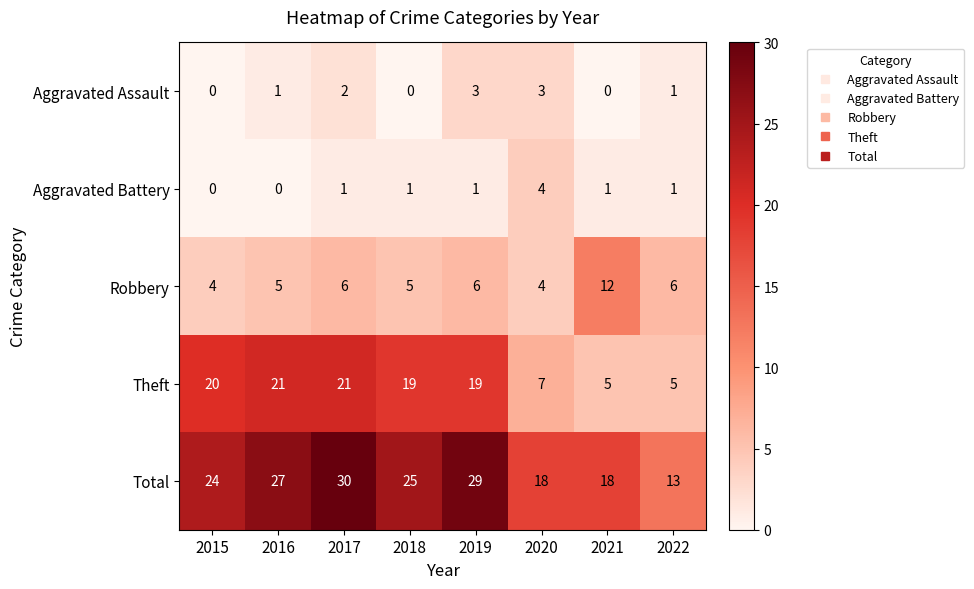

What is the difference between the second highest and second lowest values in the Aggravated Assault series?

3